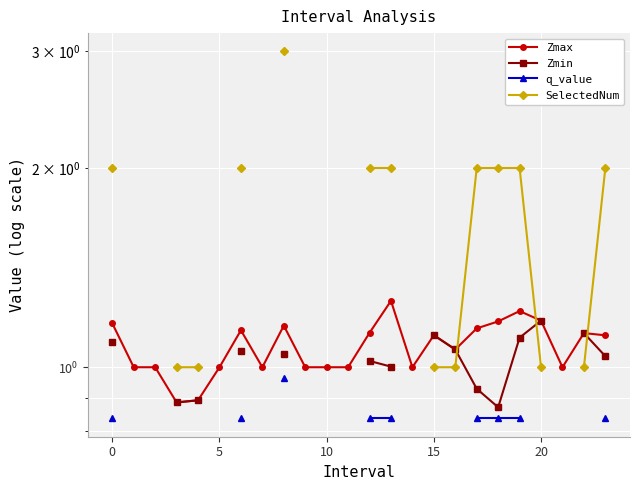

What is the minimum value for q_value?

0.8